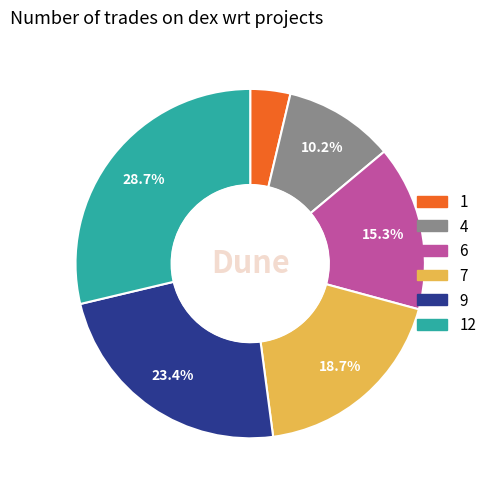

To the nearest percent, what is the average slice percentage?

17%